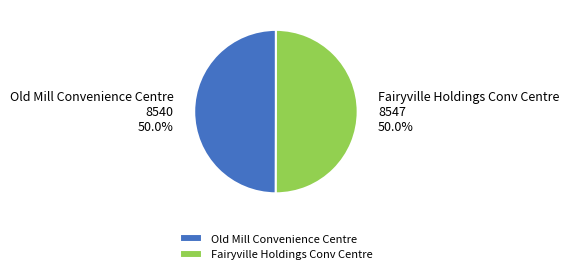

What percentage is NOT represented by Old Mill Convenience Centre?

50.0%